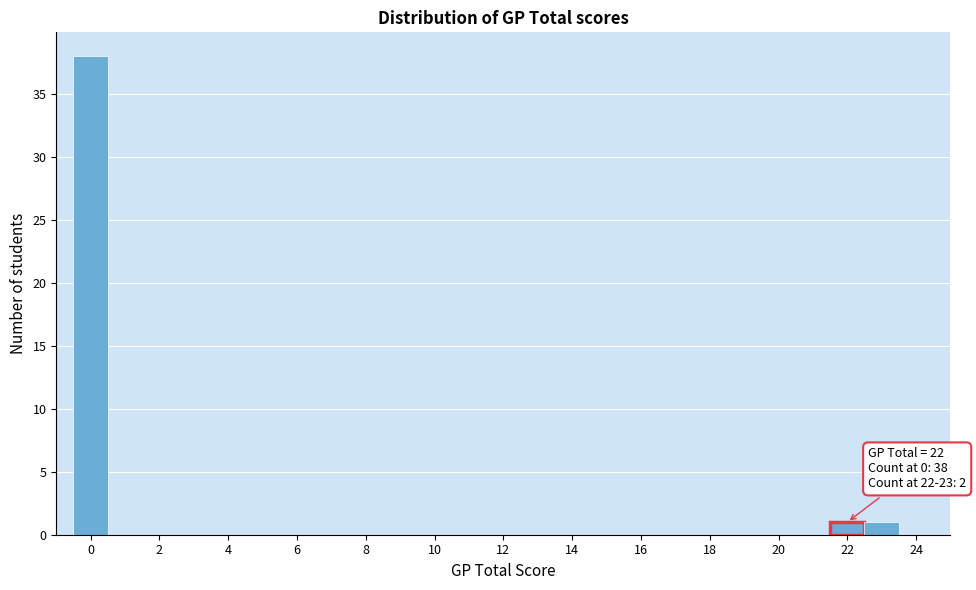

Over which range of the x-axis is the bar tallest?

-0.5 to 0.5